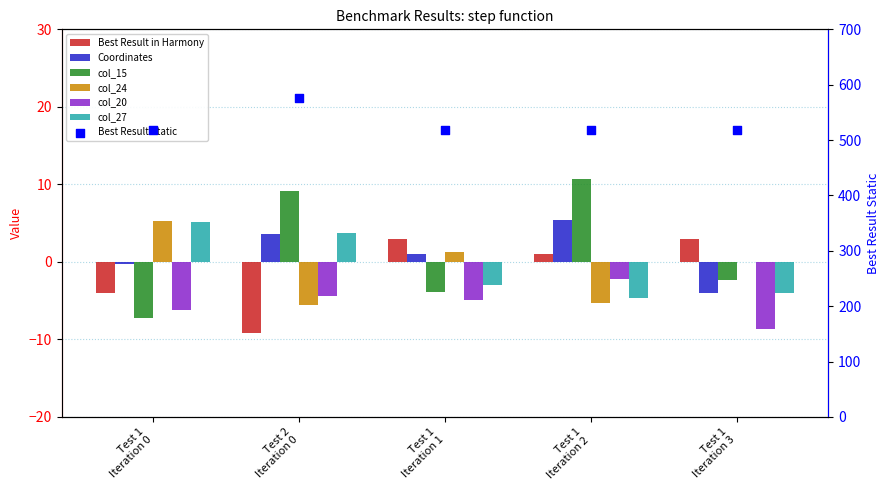

Which series contains the highest Y value?

col_15